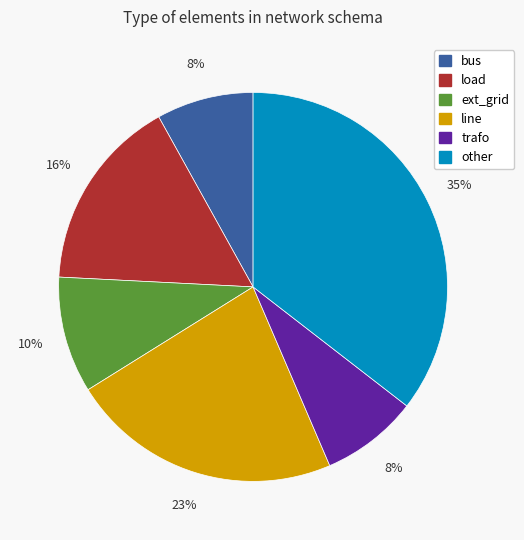

To the nearest percent, what is the average slice percentage?

17%